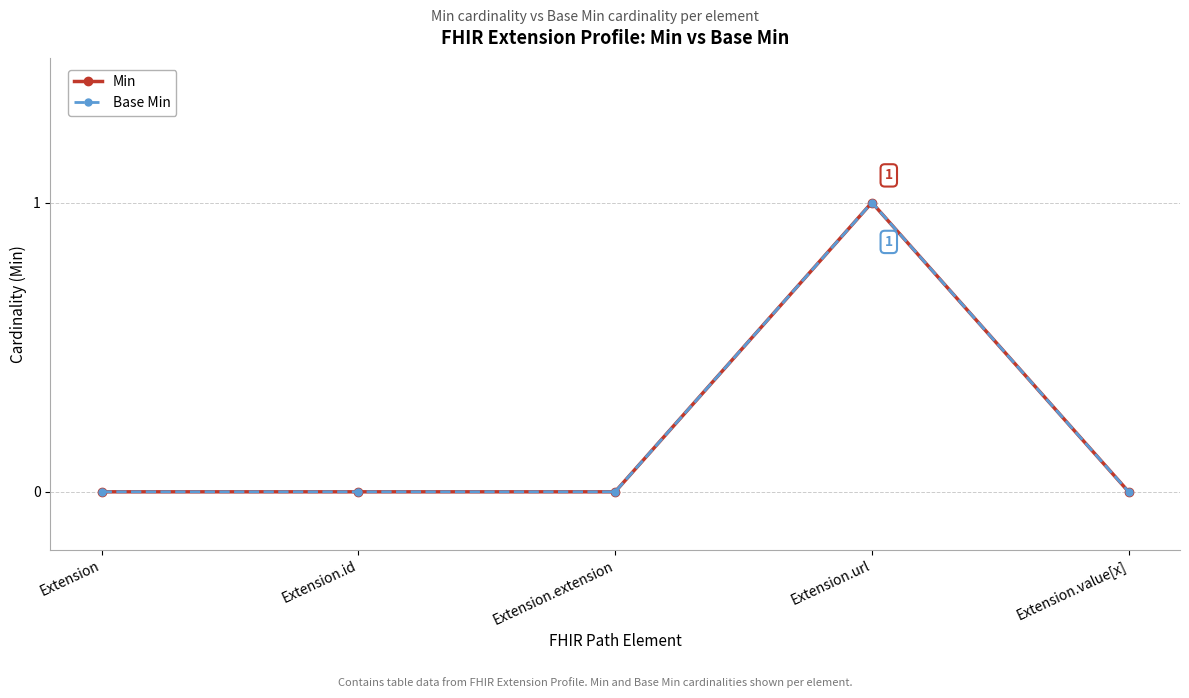

What is the label of the 4th point from the left?

Extension.url